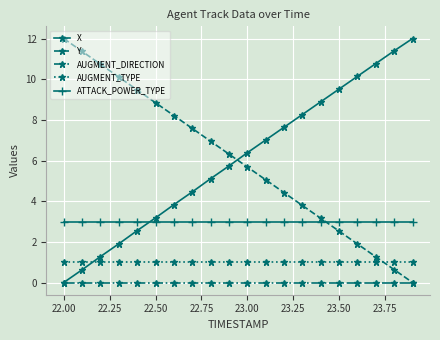

What is the maximum value for Y?

12.0